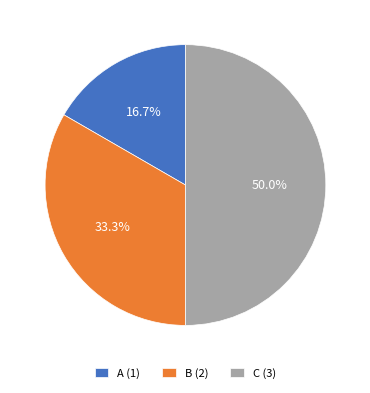

Which slice is the smallest?

A